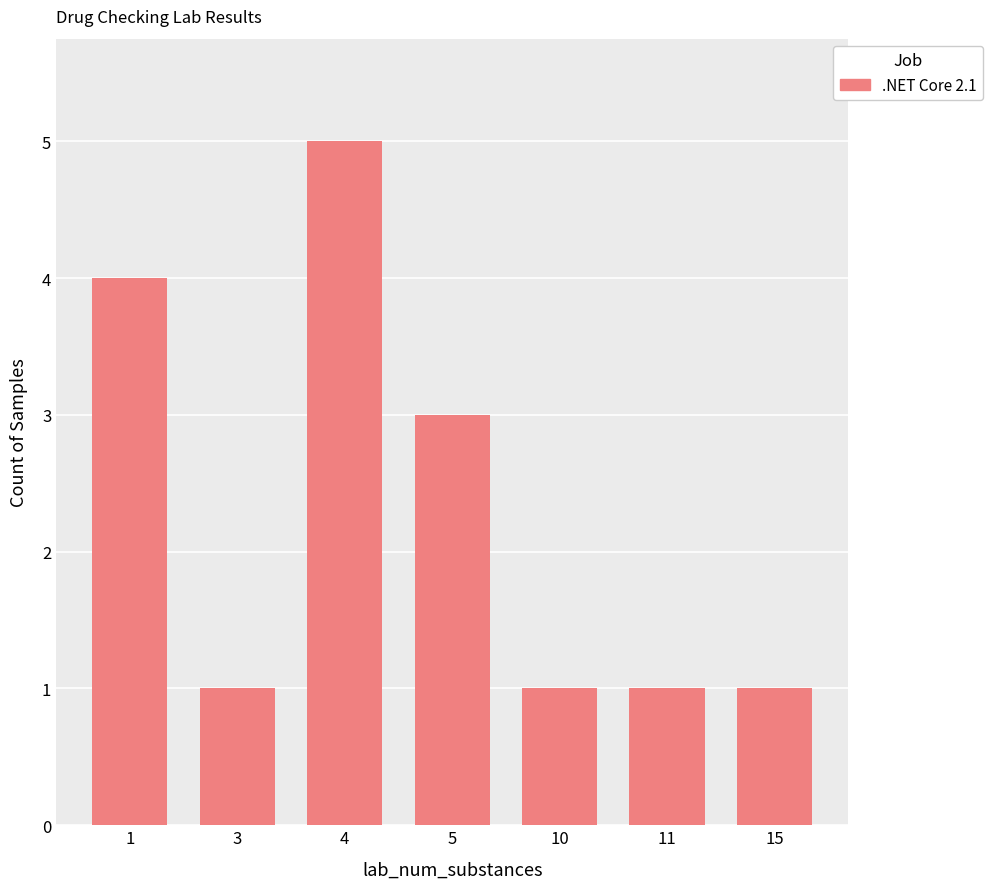

What is the difference between the maximum and minimum values?

4